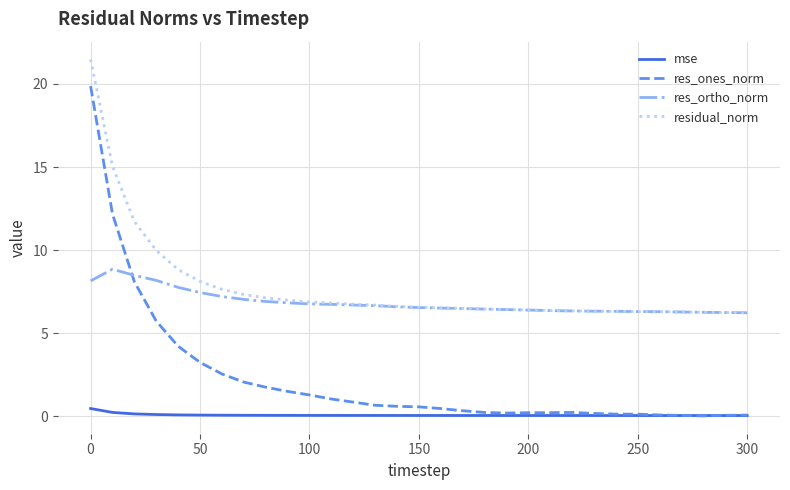

Which series has the largest range (max minus min)?

res_ones_norm